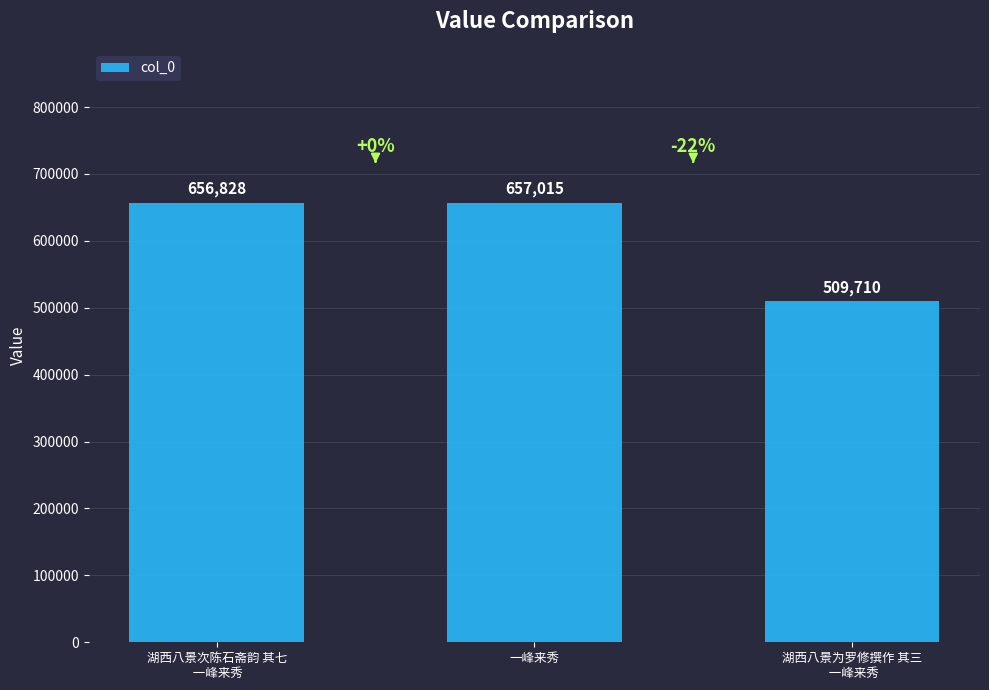

Rank the categories by value from highest to lowest.

一峰来秀, 湖西八景次陈石斋韵 其七
 一峰来秀, 湖西八景为罗修撰作 其三
 一峰来秀